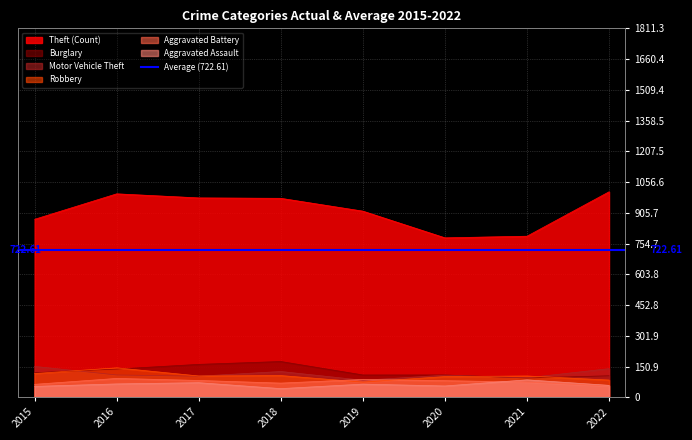

True or false: Theft and Motor Vehicle Theft intersect in this chart.

False